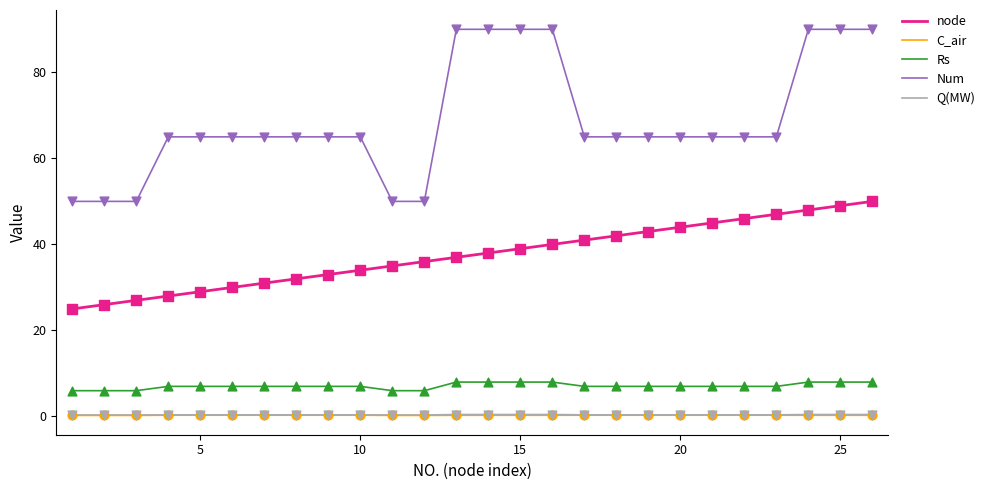

Which series has the largest range (max minus min)?

Num